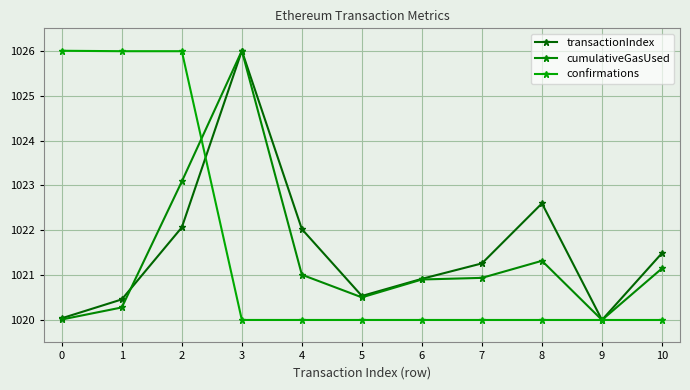

Where is confirmations nearest to the value 1023?

2